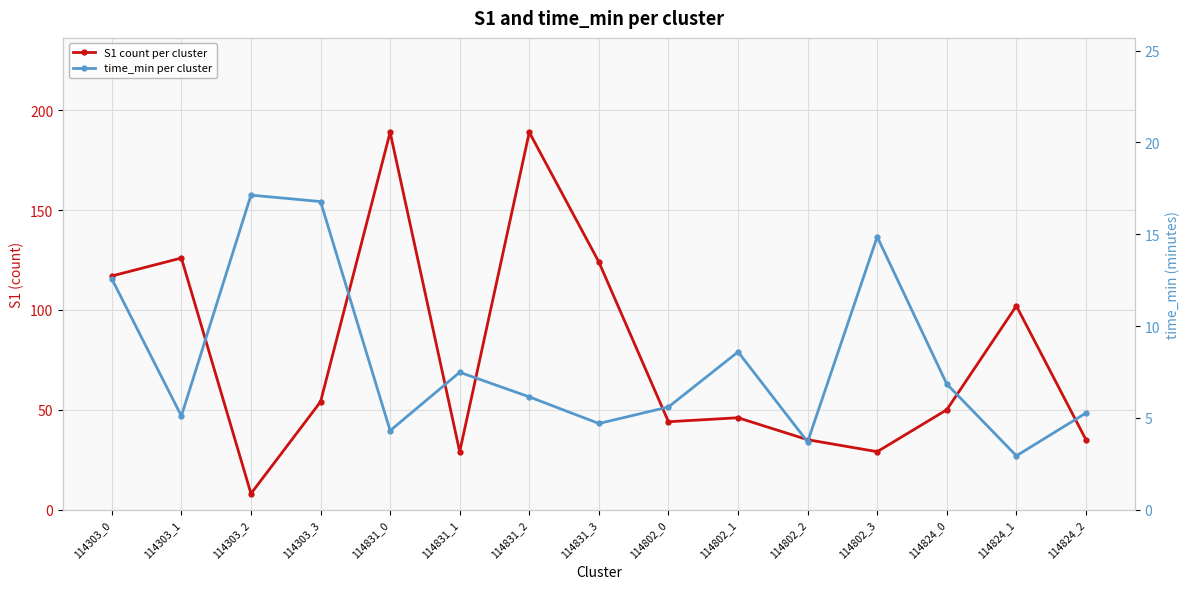

What is the greatest value displayed?

189.0